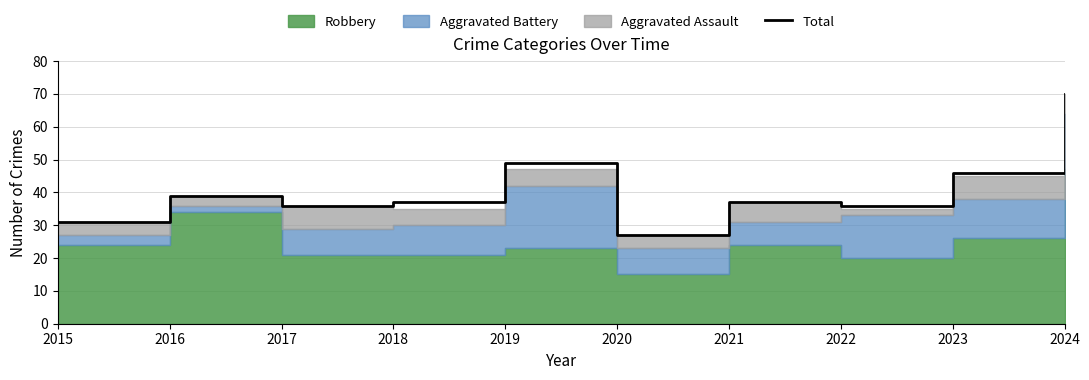

List the labels in order of value, largest first.

2024, 2019, 2023, 2016, 2018, 2021, 2017, 2022, 2015, 2020